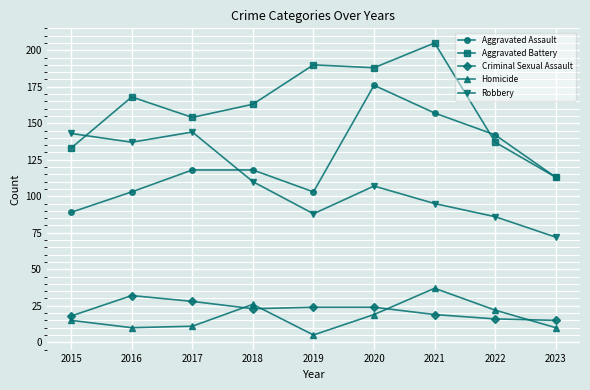

True or false: Aggravated Battery and Homicide intersect in this chart.

False